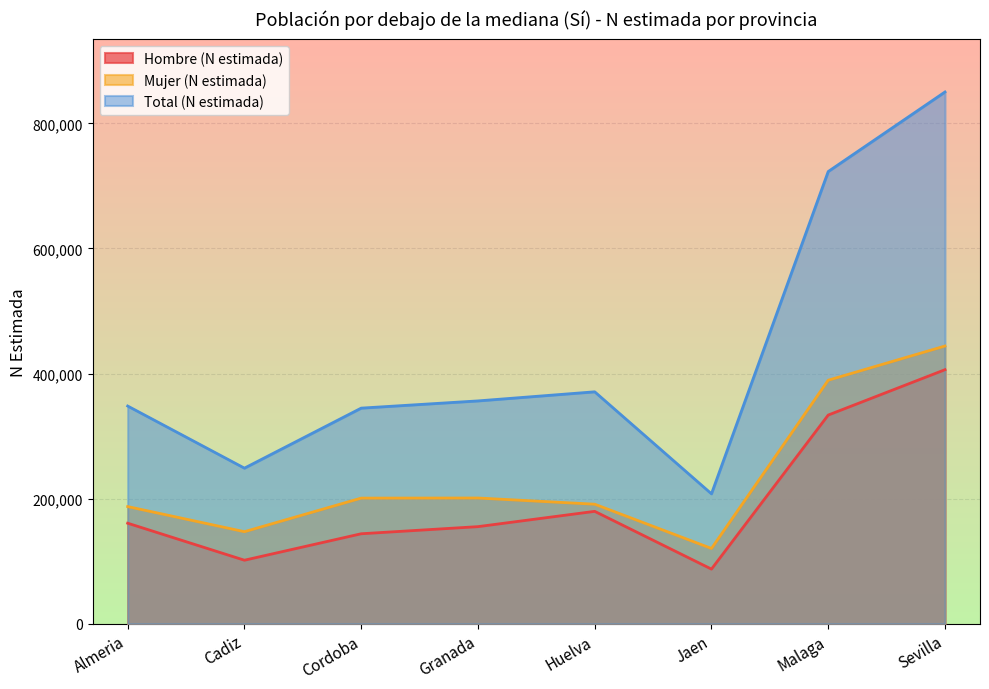

What is the smallest value displayed?

87334